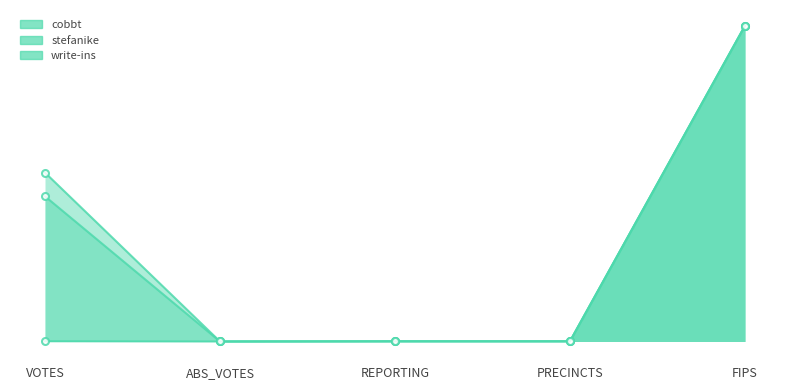

True or false: stefanike_line and write-ins_line intersect in this chart.

False